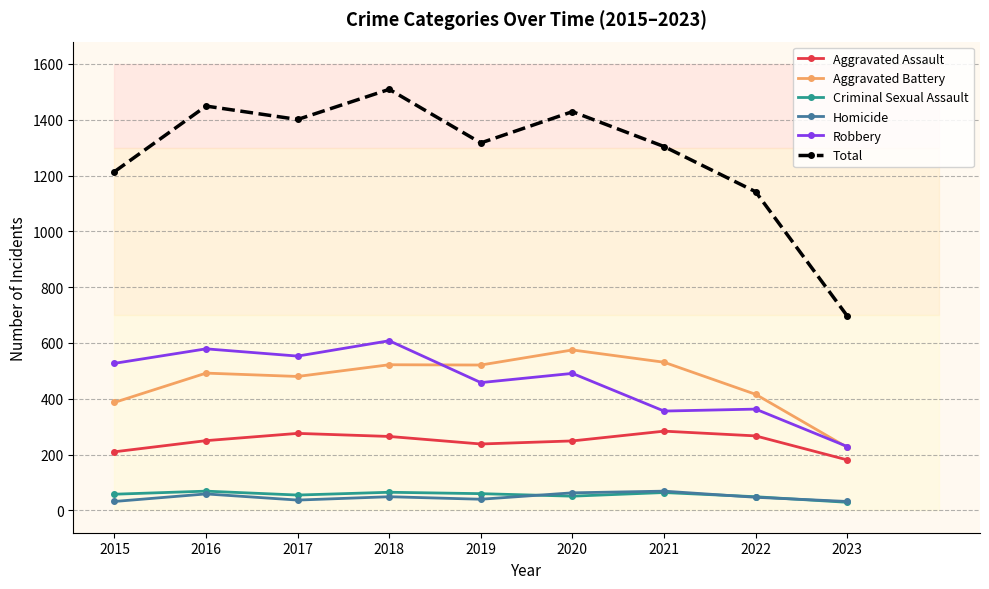

What is the value of the Total point at the 9th from the left?

697